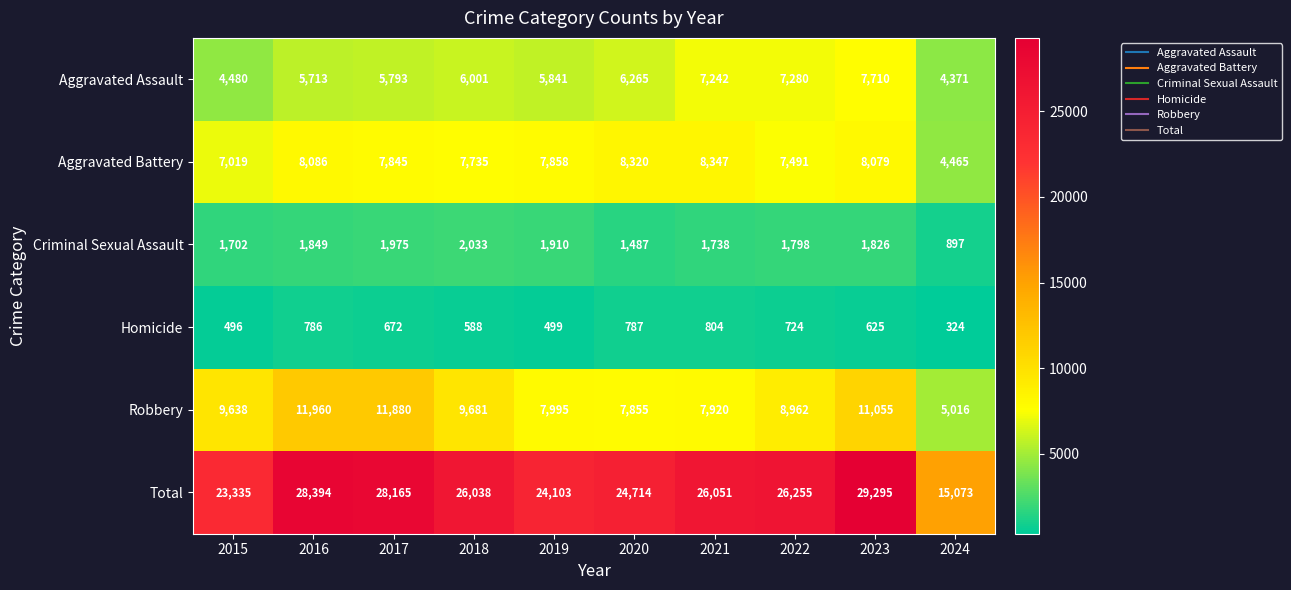

Is the value of Aggravated Battery at 2021 greater than the value of Aggravated Assault at 2016?

Yes